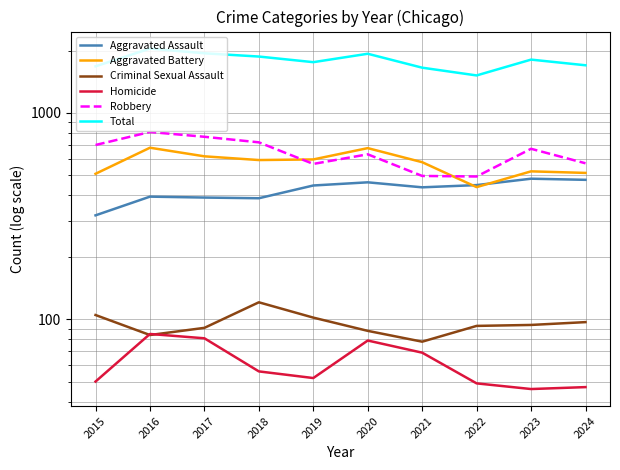

Reading left to right, list all the values displayed in this chart.

Aggravated Assault: 2015=319	2016=393	2017=389	2018=386	2019=445	2020=461	2021=436	2022=447	2023=480	2024=474
Aggravated Battery: 2015=507	2016=678	2017=616	2018=591	2019=595	2020=675	2021=577	2022=437	2023=521	2024=512
Criminal Sexual Assault: 2015=105	2016=84	2017=91	2018=121	2019=102	2020=88	2021=78	2022=93	2023=94	2024=97
Homicide: 2015=50	2016=85	2017=81	2018=56	2019=52	2020=79	2021=69	2022=49	2023=46	2024=47
Robbery: 2015=699	2016=808	2017=766	2018=720	2019=566	2020=630	2021=495	2022=492	2023=670	2024=570
Total: 2015=1680	2016=2048	2017=1943	2018=1874	2019=1760	2020=1933	2021=1655	2022=1518	2023=1811	2024=1700